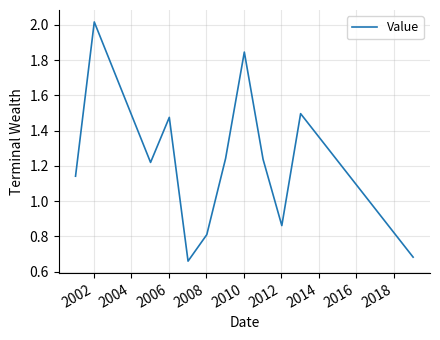

What is the difference between the maximum and minimum values?

1.4